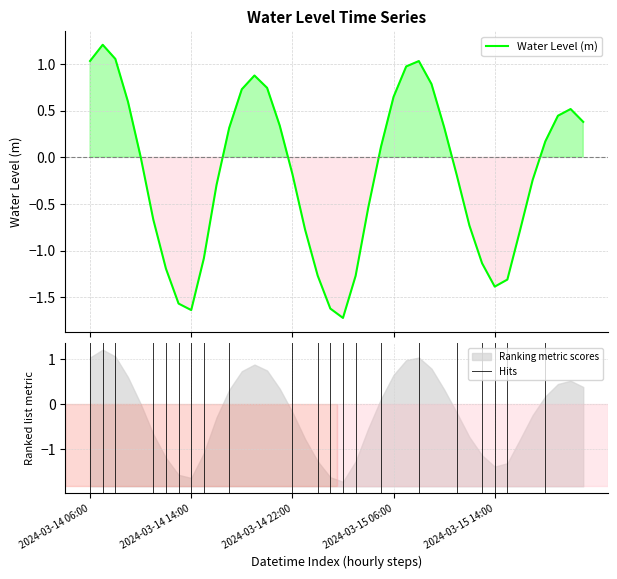

True or false: the data has more than 2 interior local peaks.

True